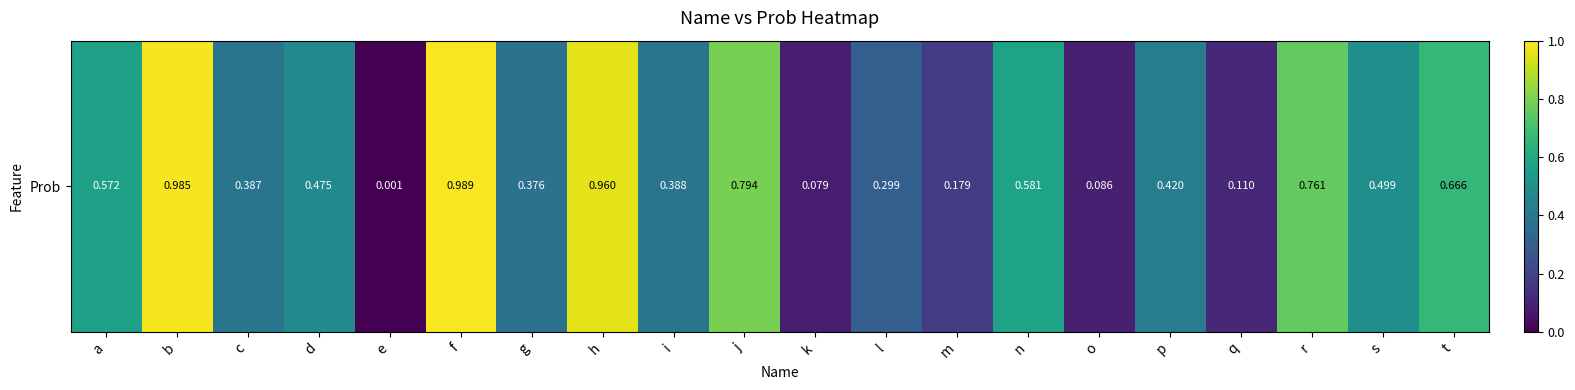

At which label is the value closest to 0?

e